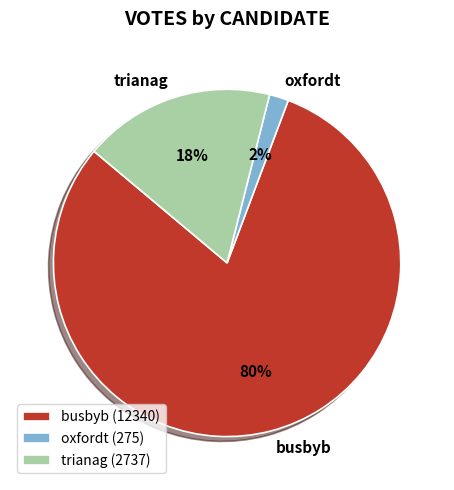

To the nearest percent, what is the difference between the trianag and oxfordt slice percentages?

16%